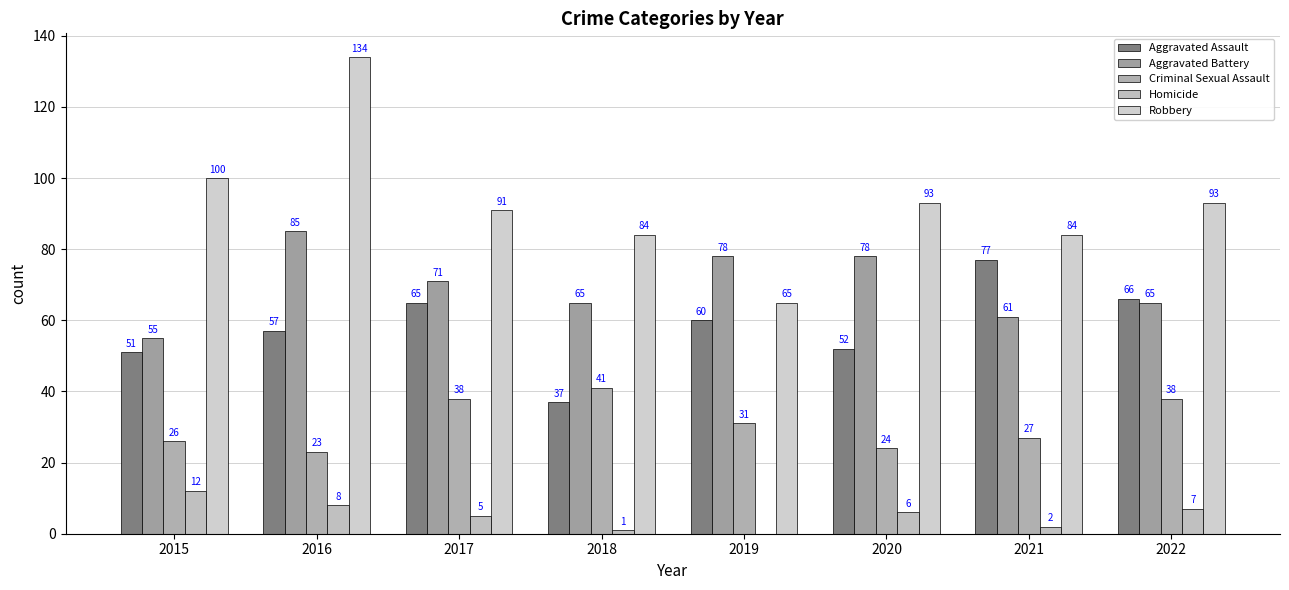

How many distinct data groups are displayed?

5